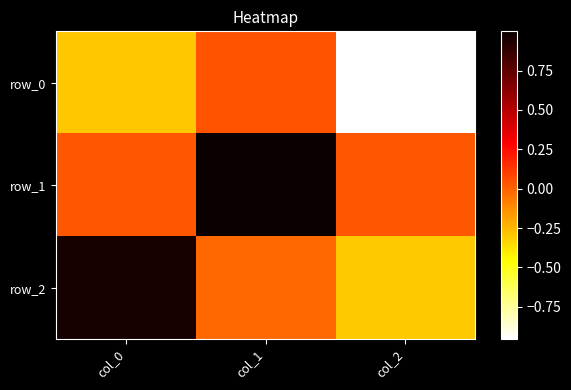

What is the spread (max minus min) of values at col_1?

1.0